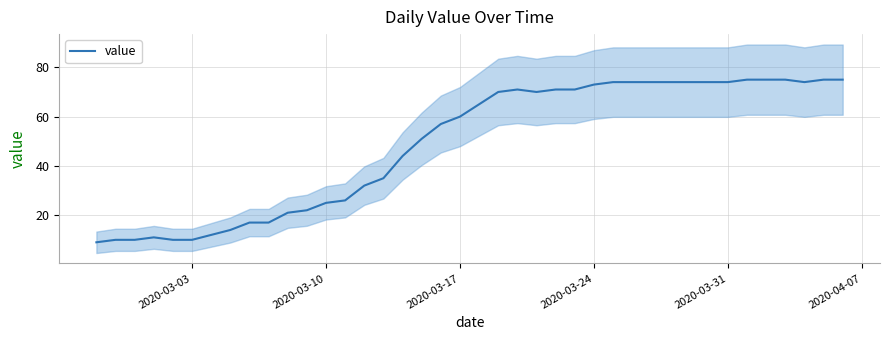

What is the highest value of the value series?

75